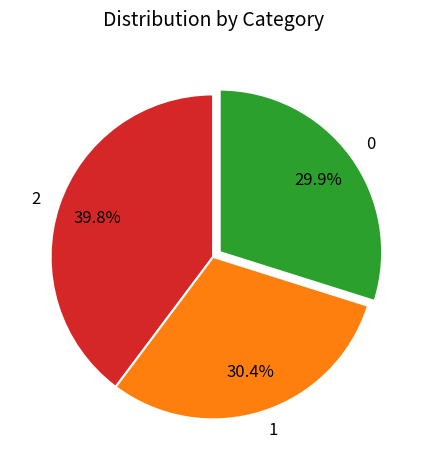

Does any single category account for the majority?

No